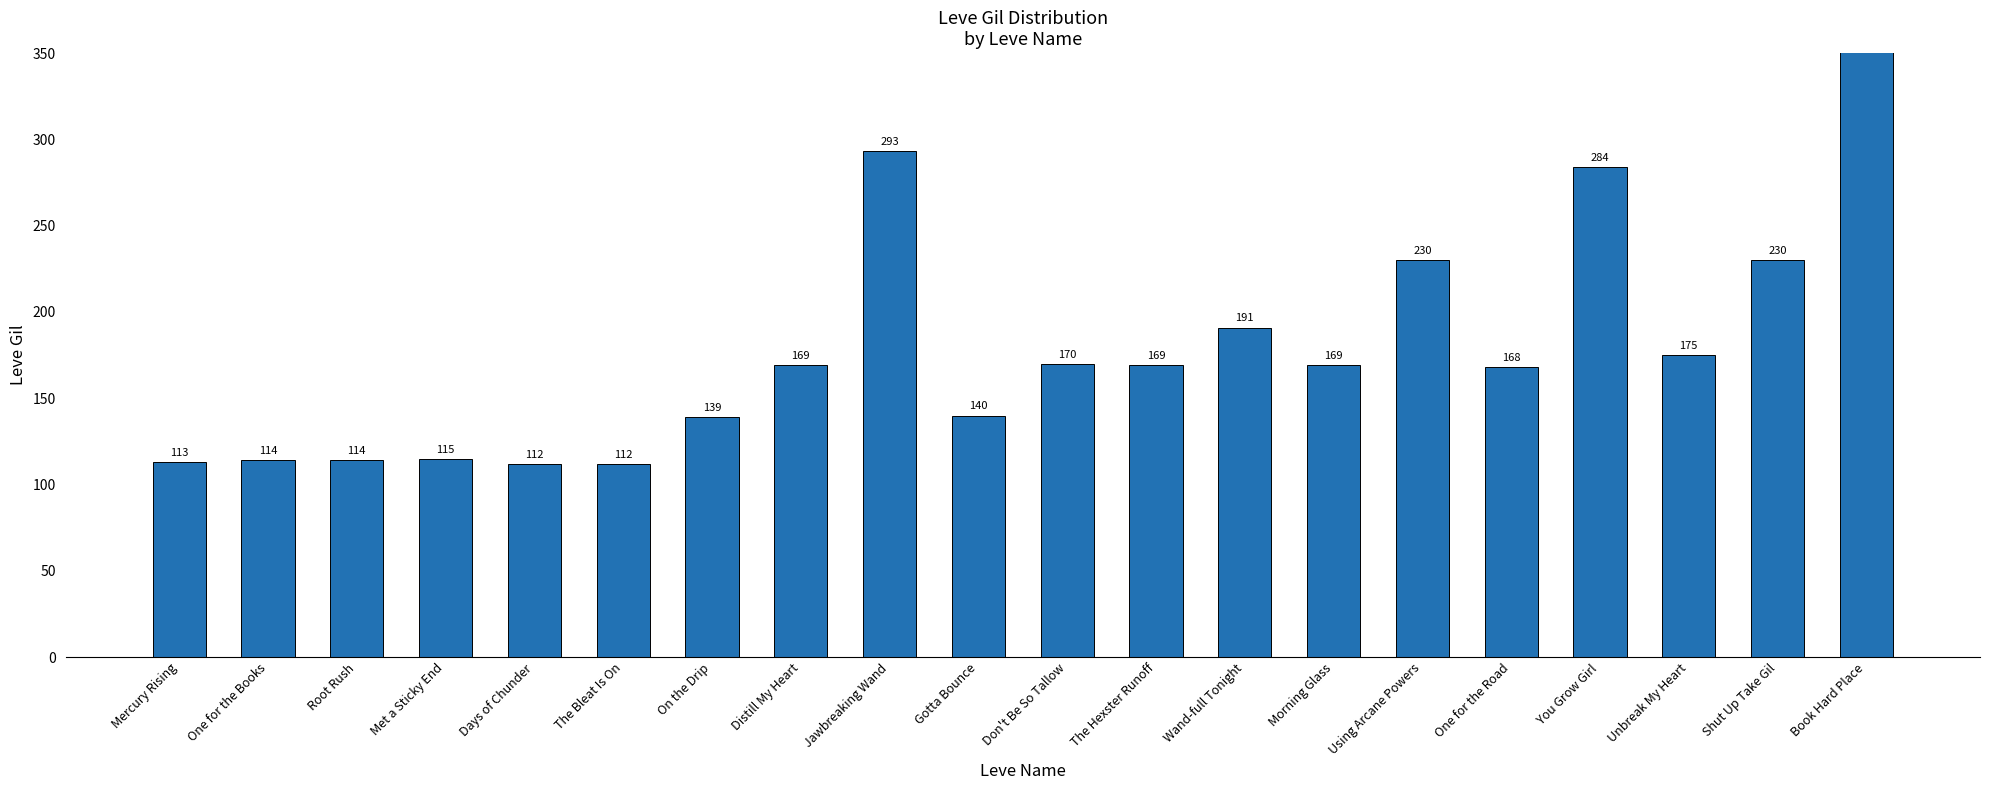

At which category does the chart reach its peak across all series?

Book Hard Place